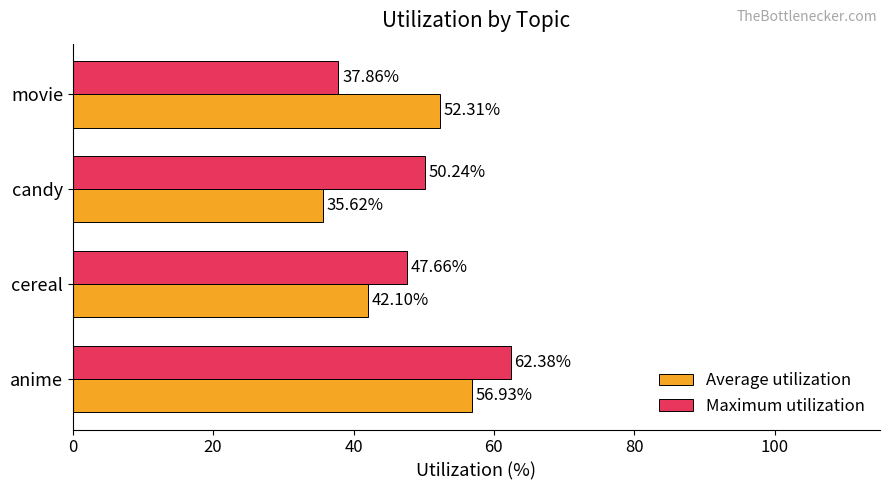

Rank the series by their average value, from lowest to highest.

Average utilization, Maximum utilization